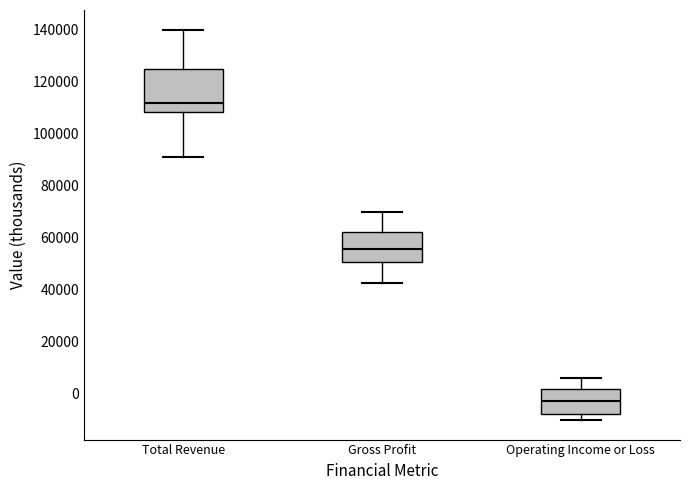

Reading left to right, read every box against the y-axis: the position of its median line, the range the box covers, and the ends of its whiskers. The values are not printed on the chart, so give them approximately, as read against the axis.

Total Revenue: median 112000, box 108000 to 124000, whiskers 92000 to 140000
Gross Profit: median 56000, box 50000 to 62000, whiskers 42000 to 70000
Operating Income or Loss: median -2000, box -8000 to 2000, whiskers -10000 to 6000